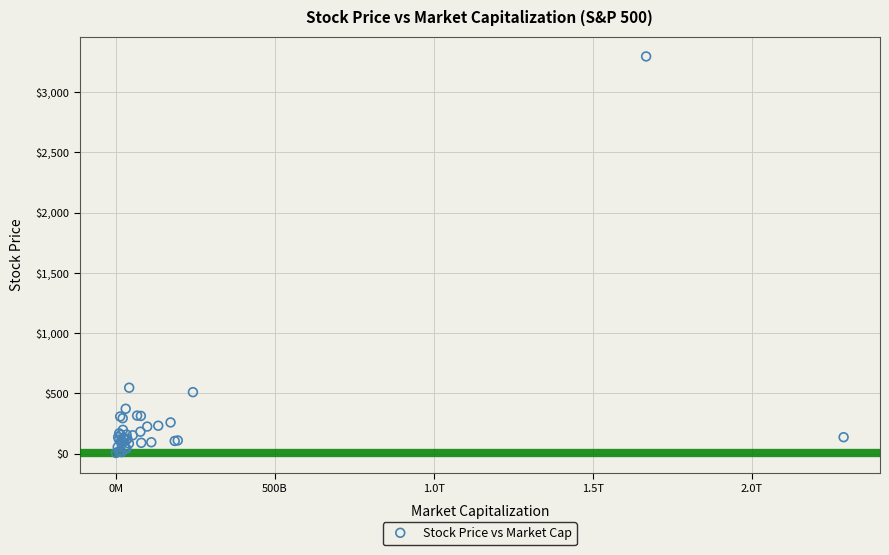

What Y value in the scatter plot is closest to 1650?

546.3